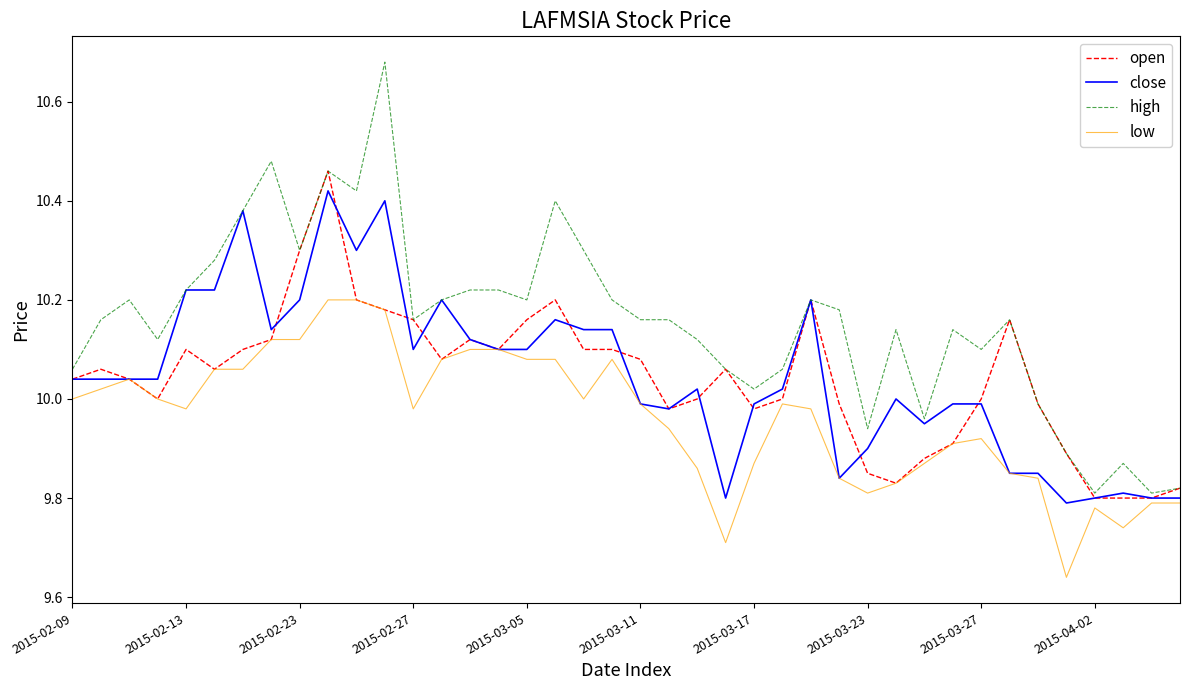

What is the difference between the second highest and second lowest values in the close series?

0.6